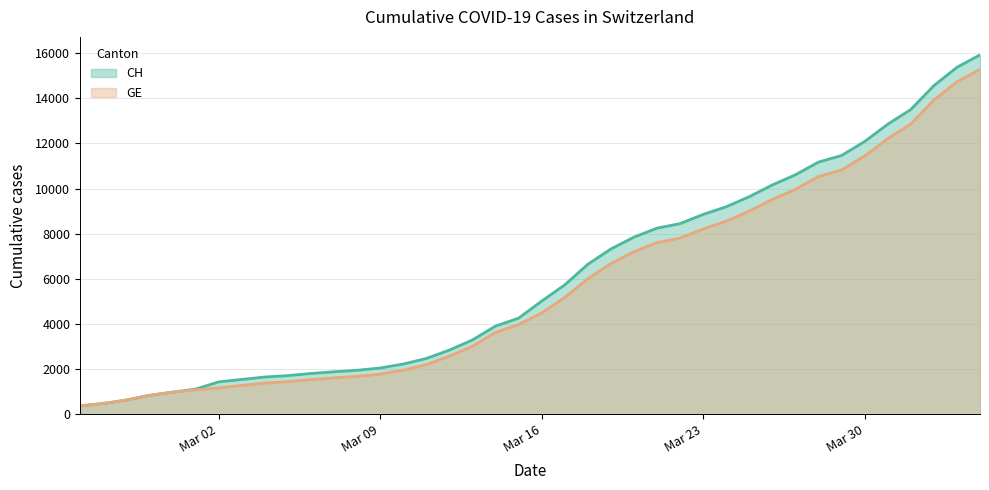

Which series has the largest range (max minus min)?

CH